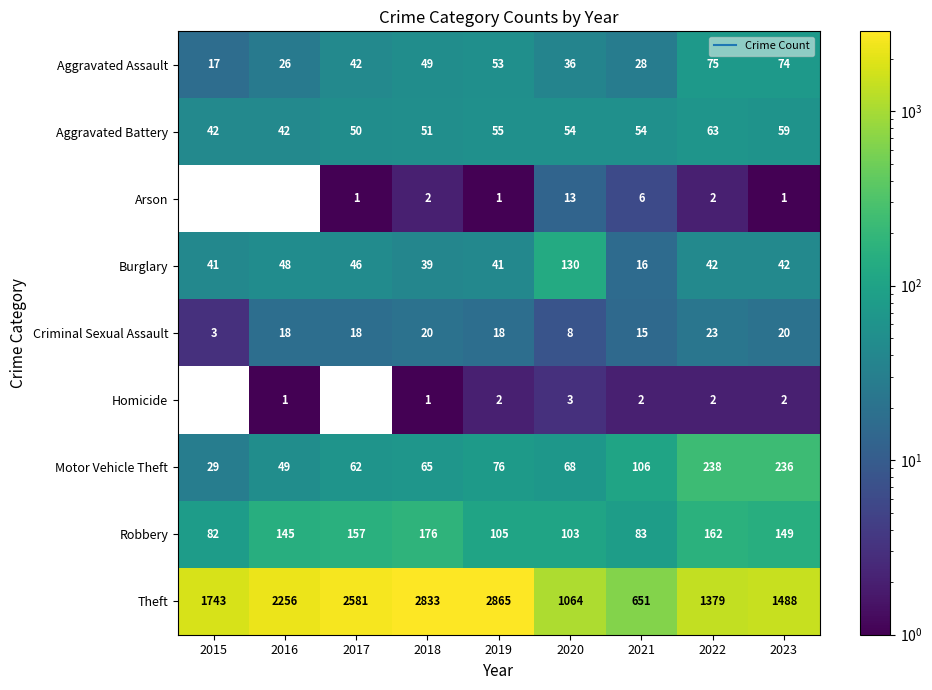

What is the difference between the Theft values at 2021 and 2017?

1930.0